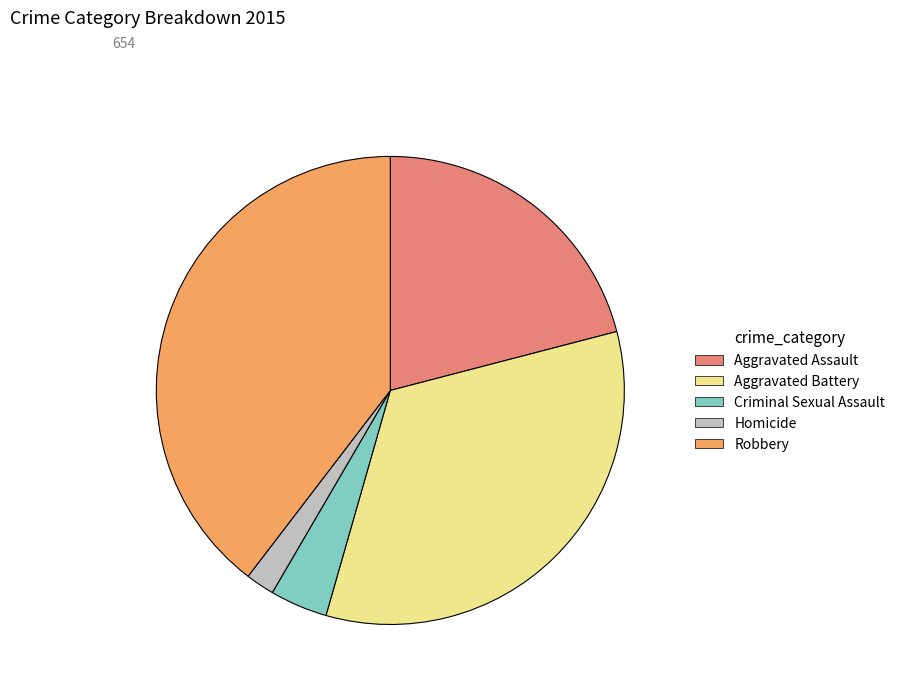

Do Robbery and Homicide together represent more than half of the pie?

No